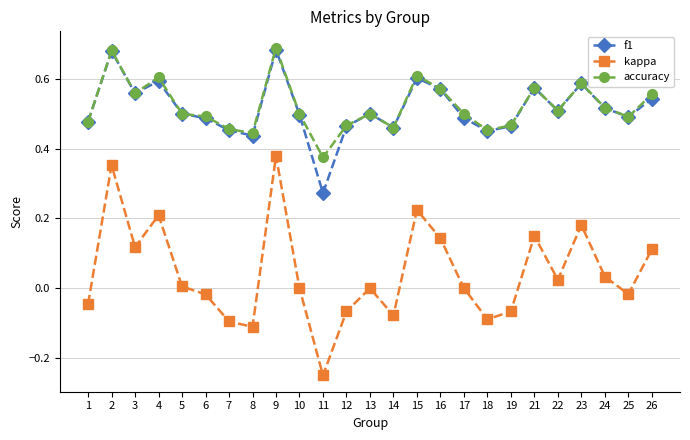

True or false: f1 and kappa intersect in this chart.

False